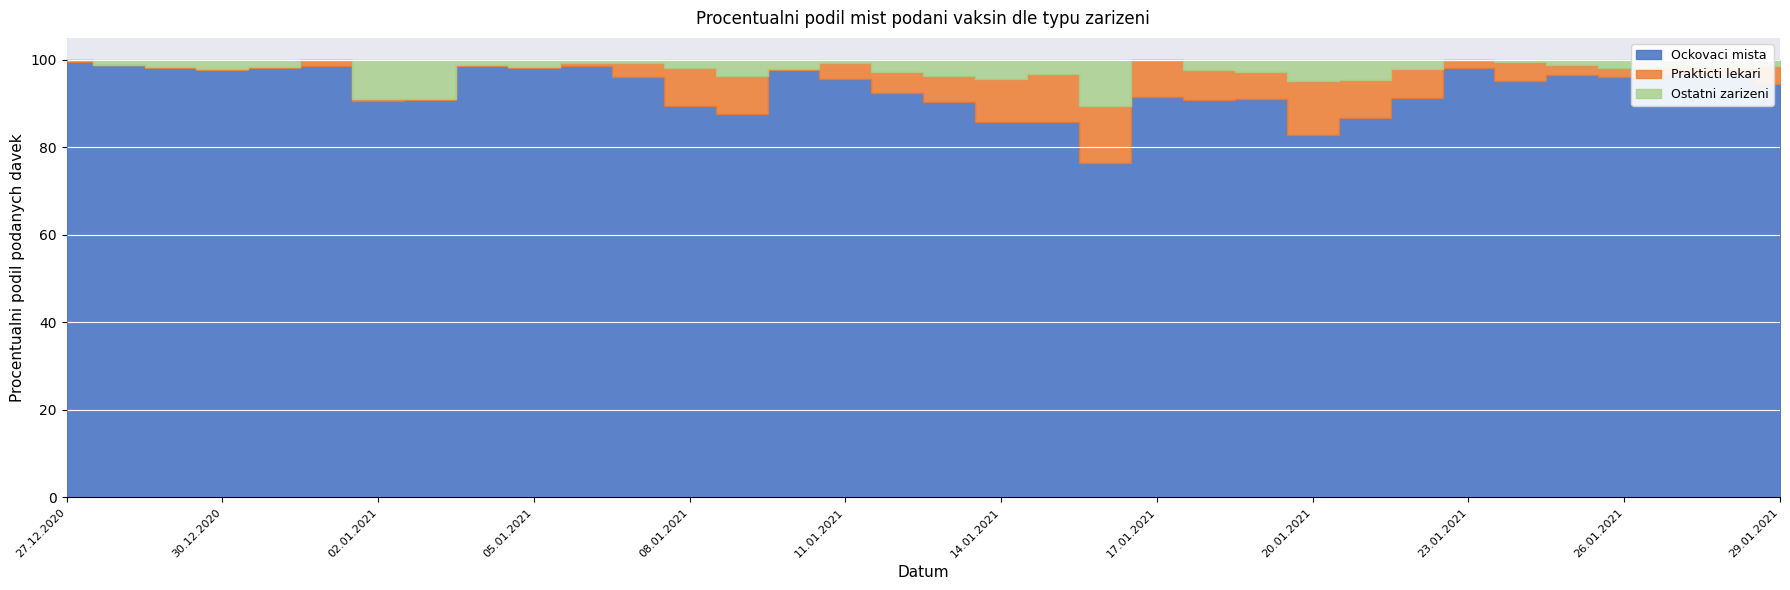

Where is the first local minimum for Ostatni zarizeni CELKEM?

01.01.2021